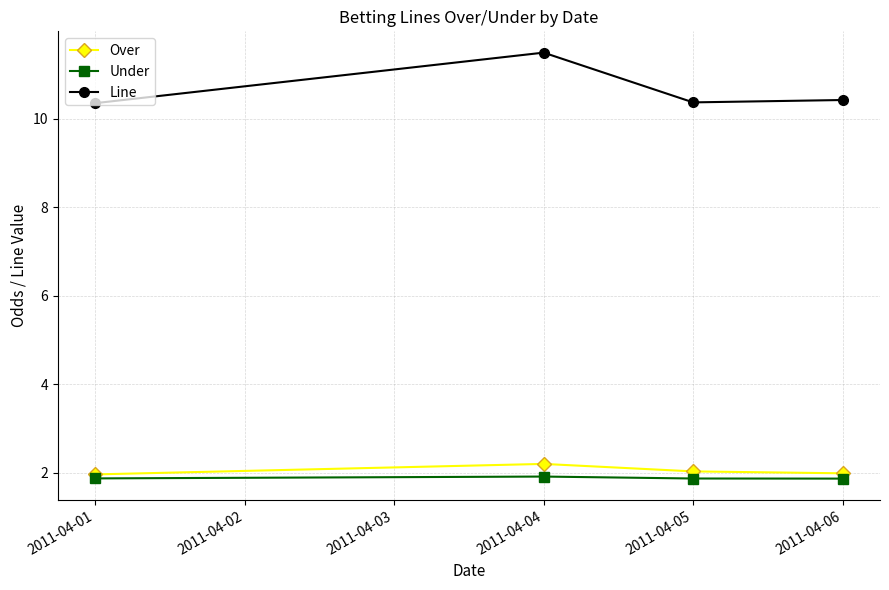

What is the maximum value shown in the chart?

11.5